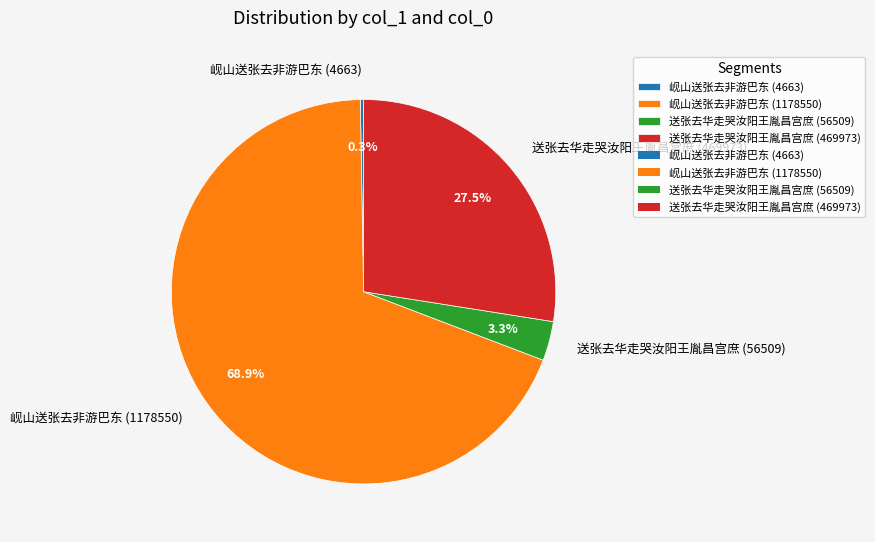

True or false: 送张去华走哭汝阳王胤昌宫庶 (56509) accounts for 8% of the total.

False